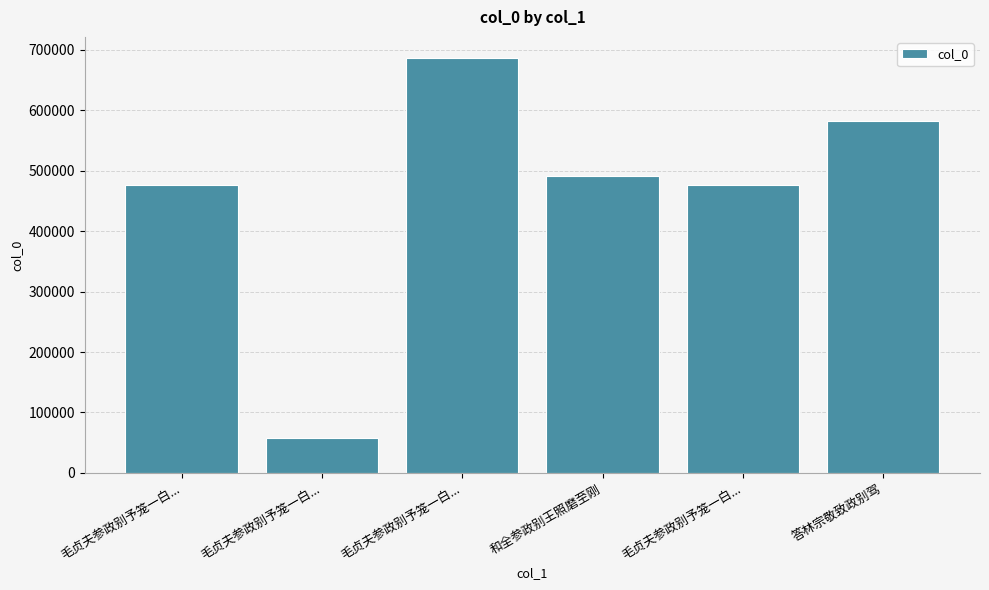

How many categories are shown in the chart?

6